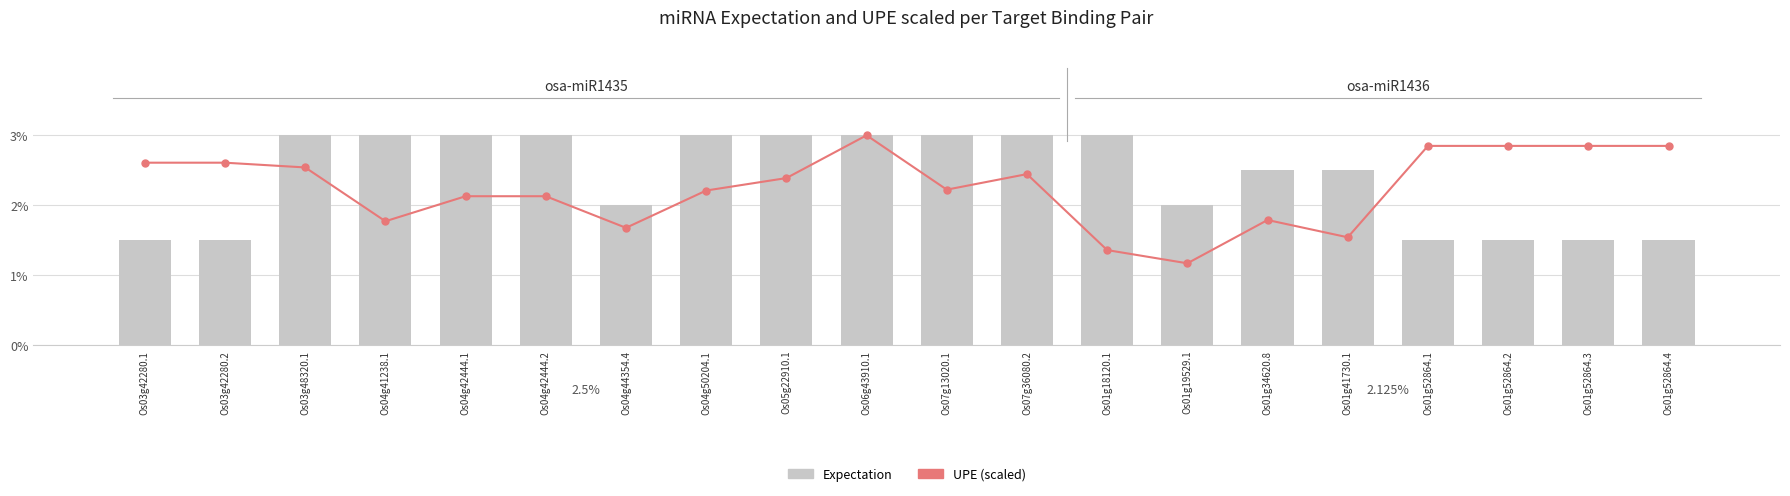

At which category does the chart reach its minimum across all series?

Os01g19529.1